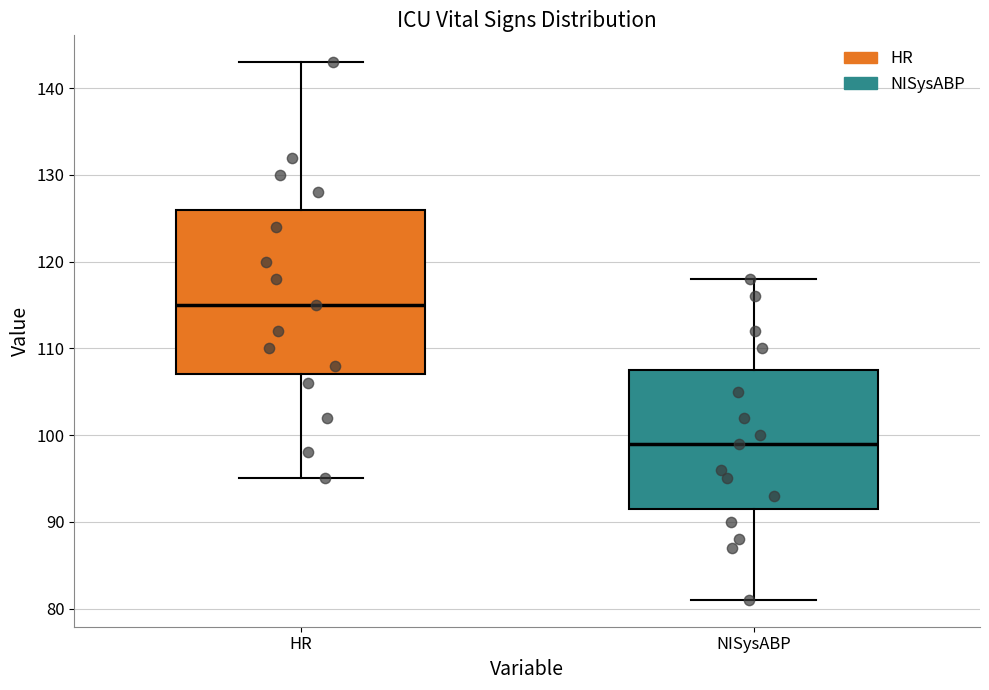

Which box is the tallest, from its lower edge to its upper edge?

HR